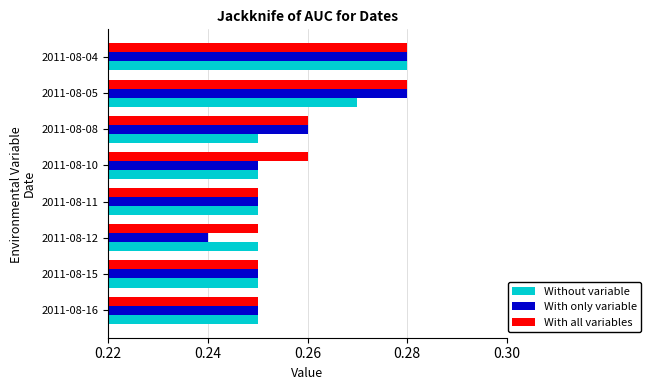

The Without variable series shows 0.2 at 2011-08-04. True or false?

False